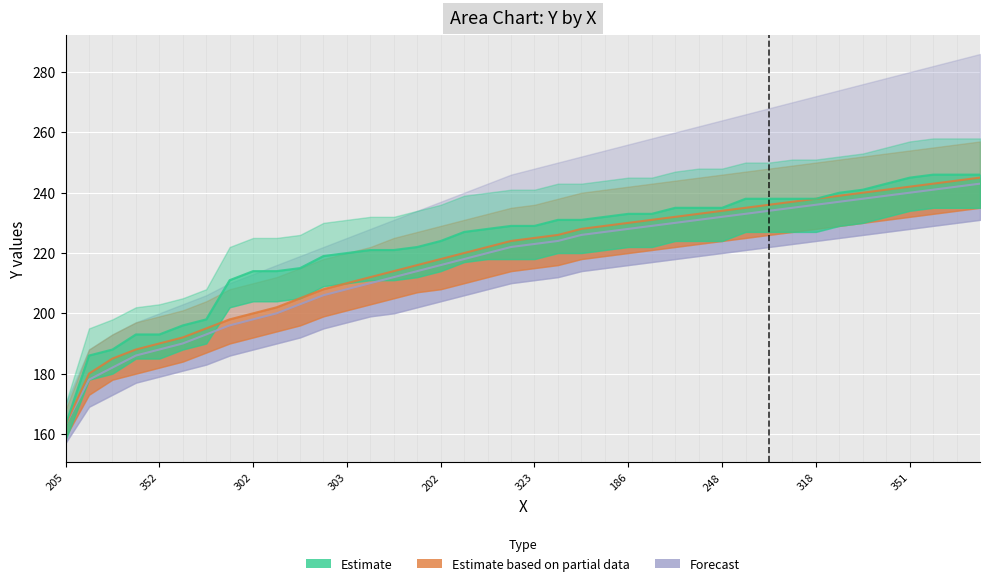

At which category is the sum across all series the highest?

39